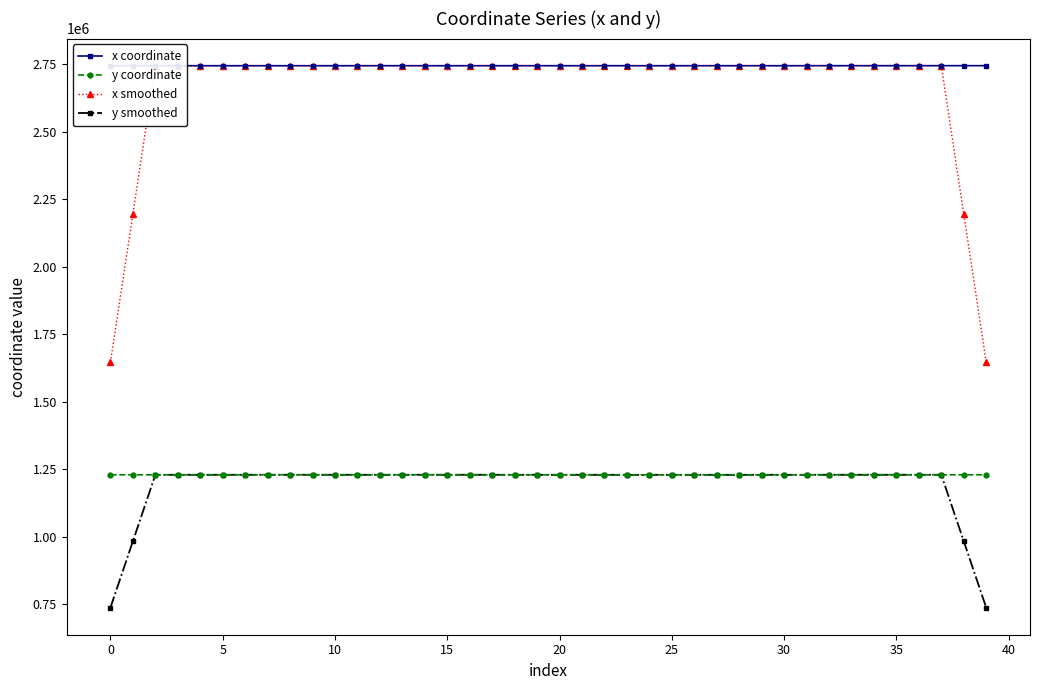

Which has a higher value, 36 or 38?

38